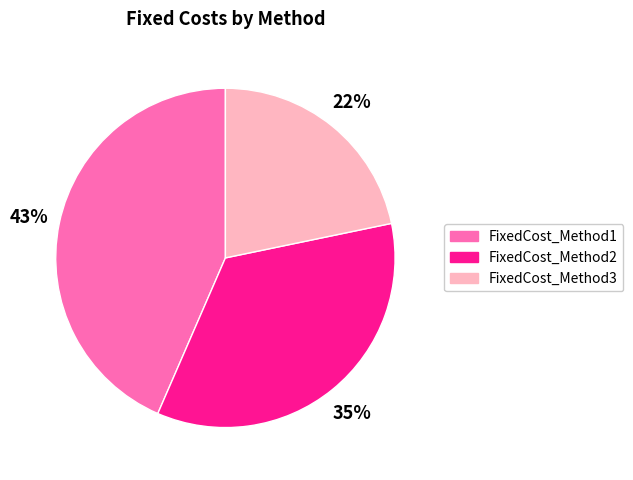

To the nearest percent, what is the average slice percentage?

33%